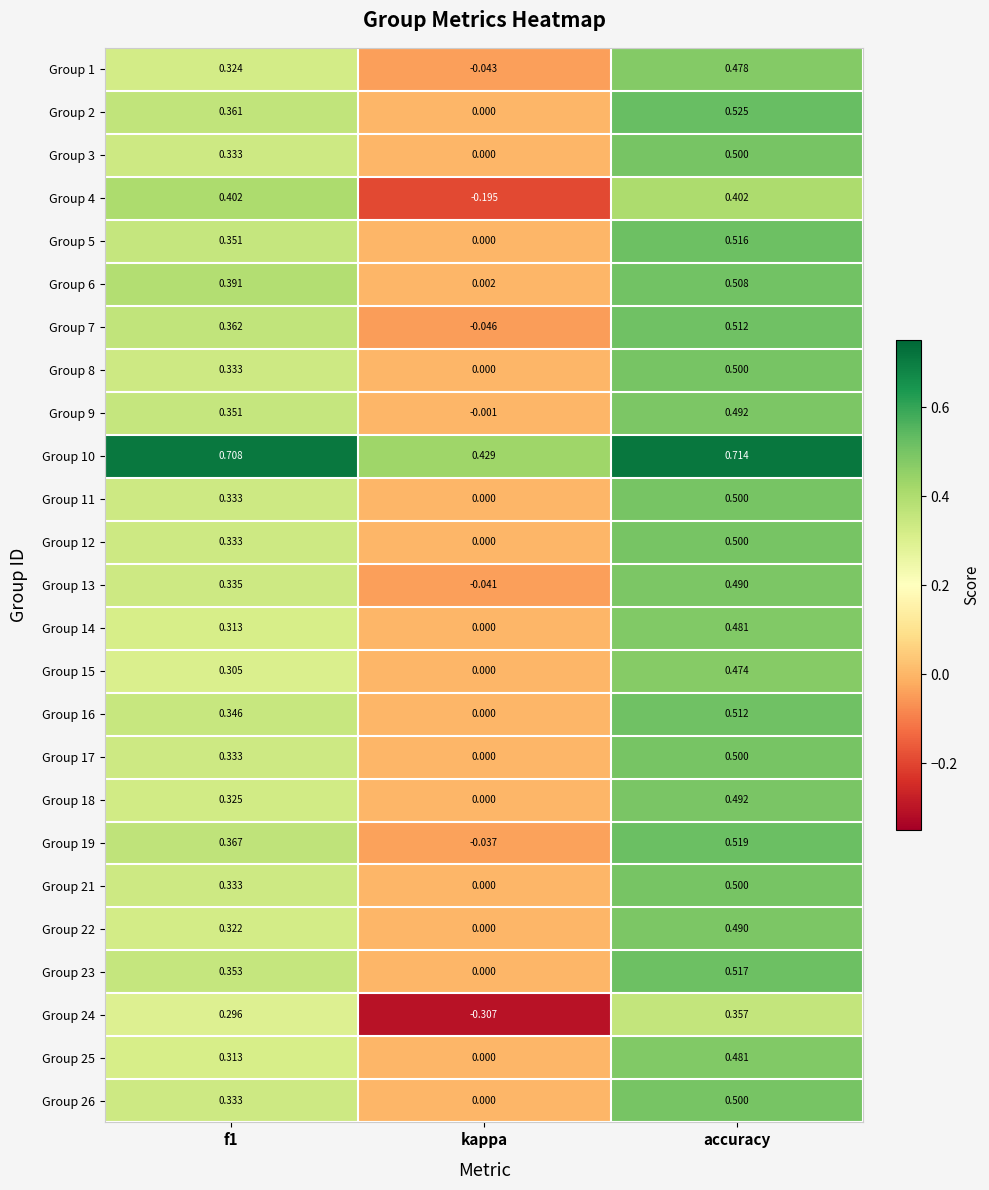

At which category is the sum across all series the highest?

accuracy